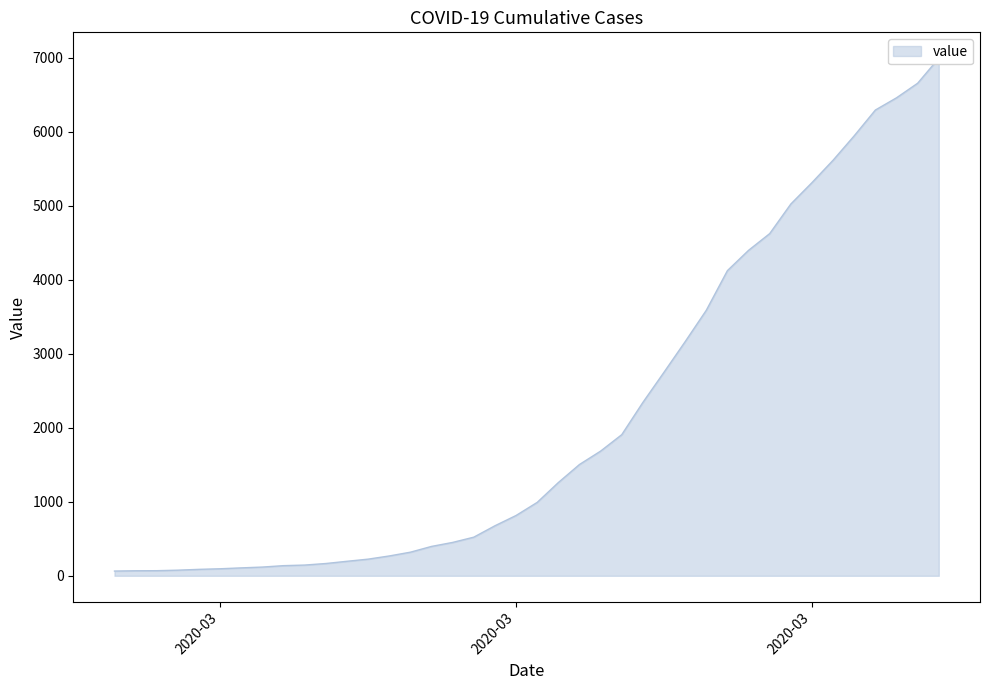

Count the number of categories in the chart.

40